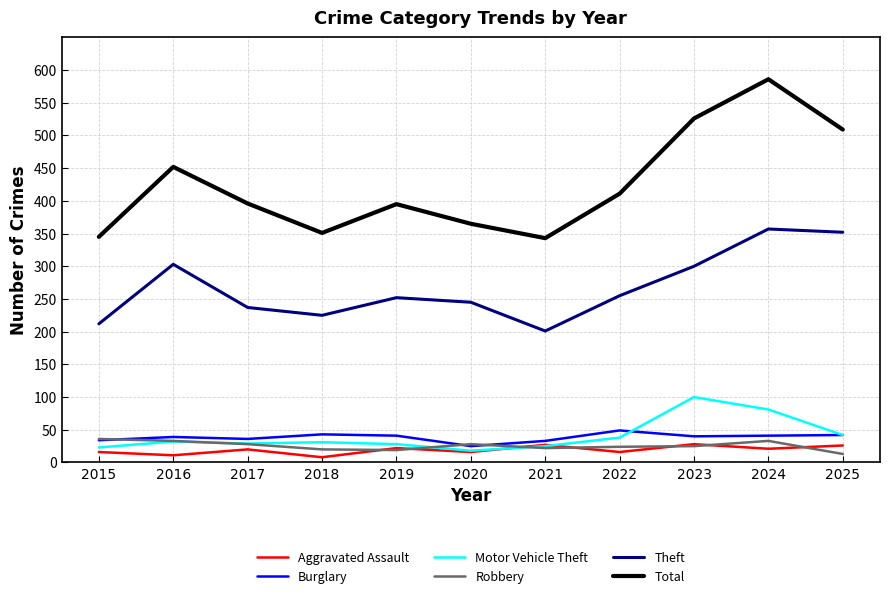

In Total, how many points are lower than both neighbors (excluding endpoints)?

2